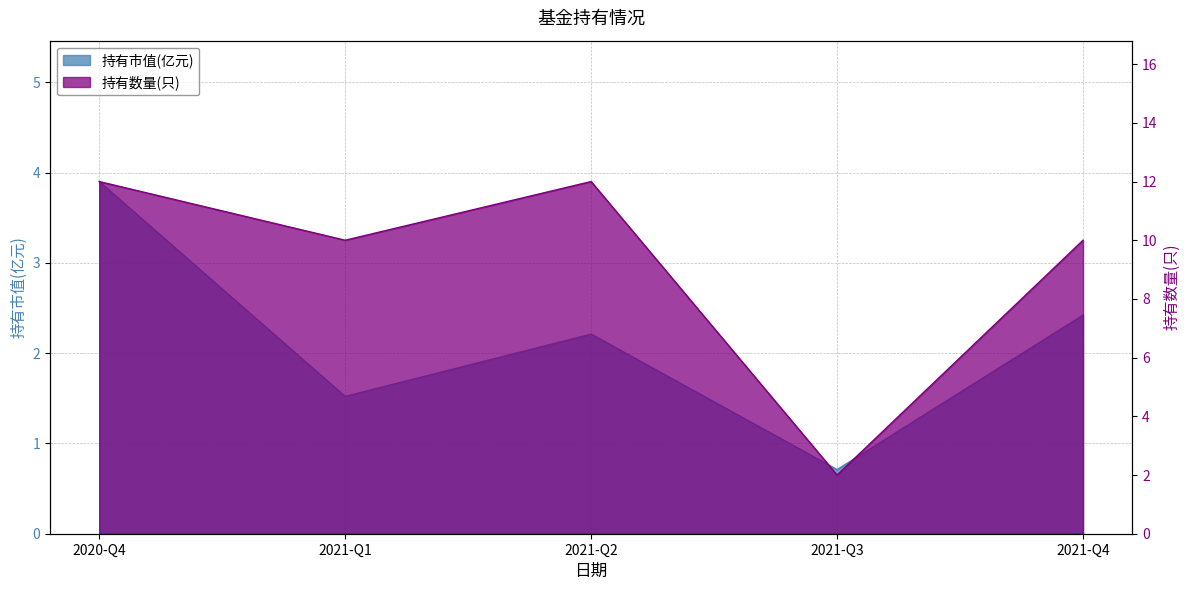

What is the sum of all 持有数量(只) values?

46.0